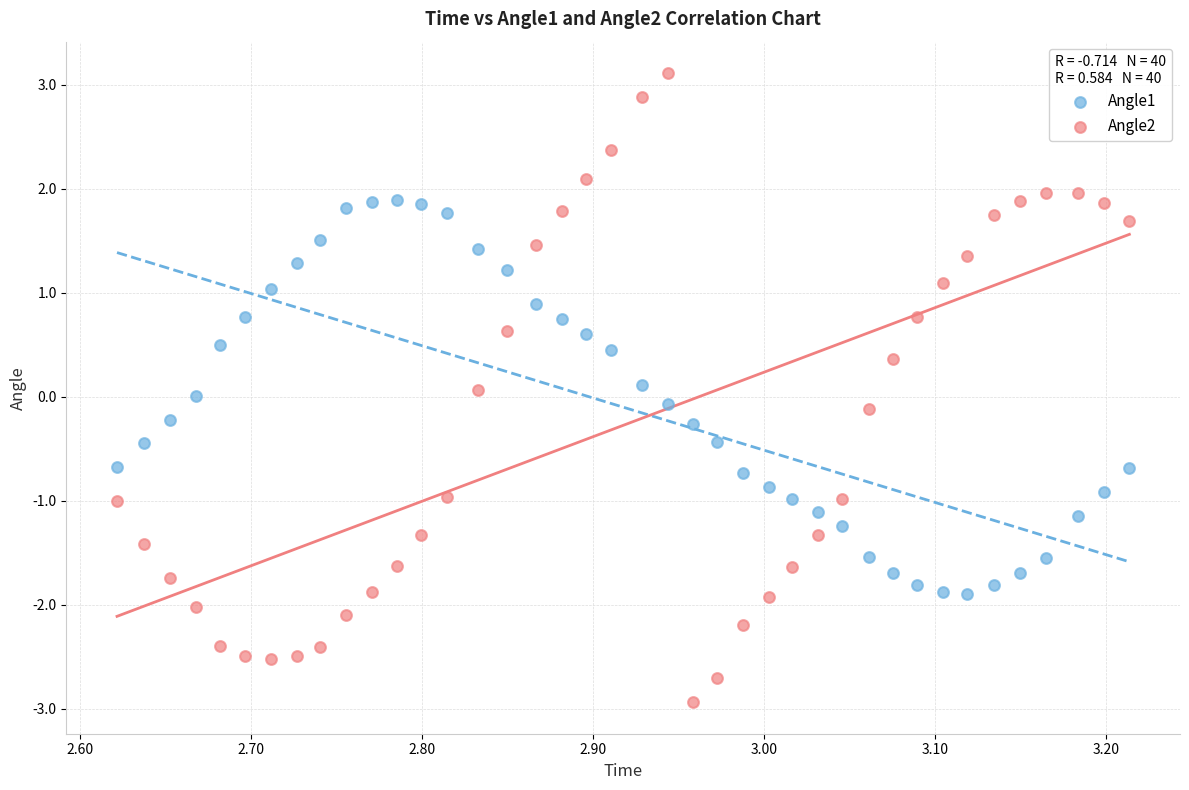

Which series has the largest Y range (max minus min)?

Angle2